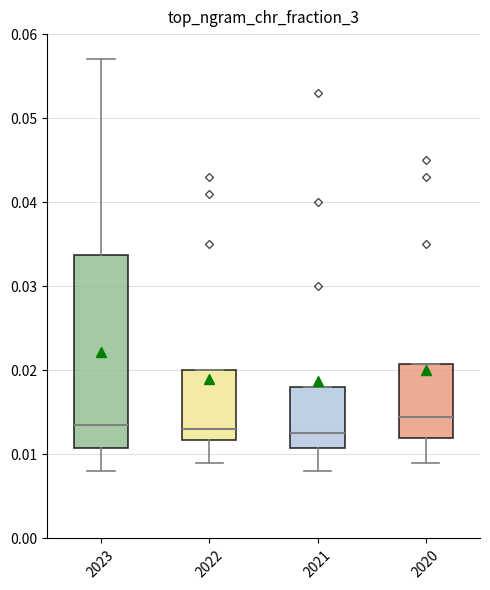

Where does the upper whisker of the box at x = 2023 end on the y-axis? The values are not printed on the chart, so give them approximately, as read against the axis.

0.057